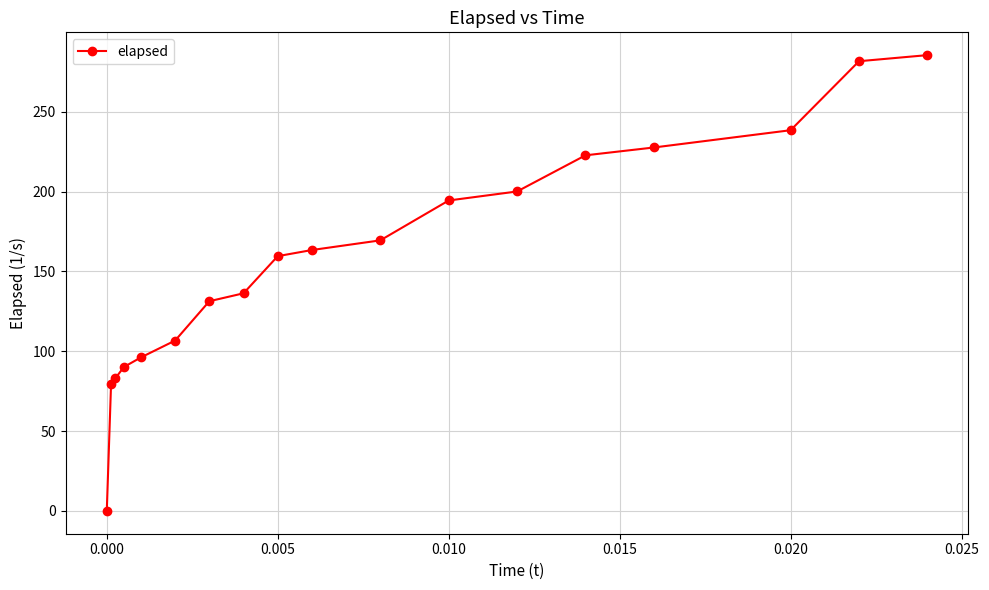

What is the value of the 9th point from the left?

159.6